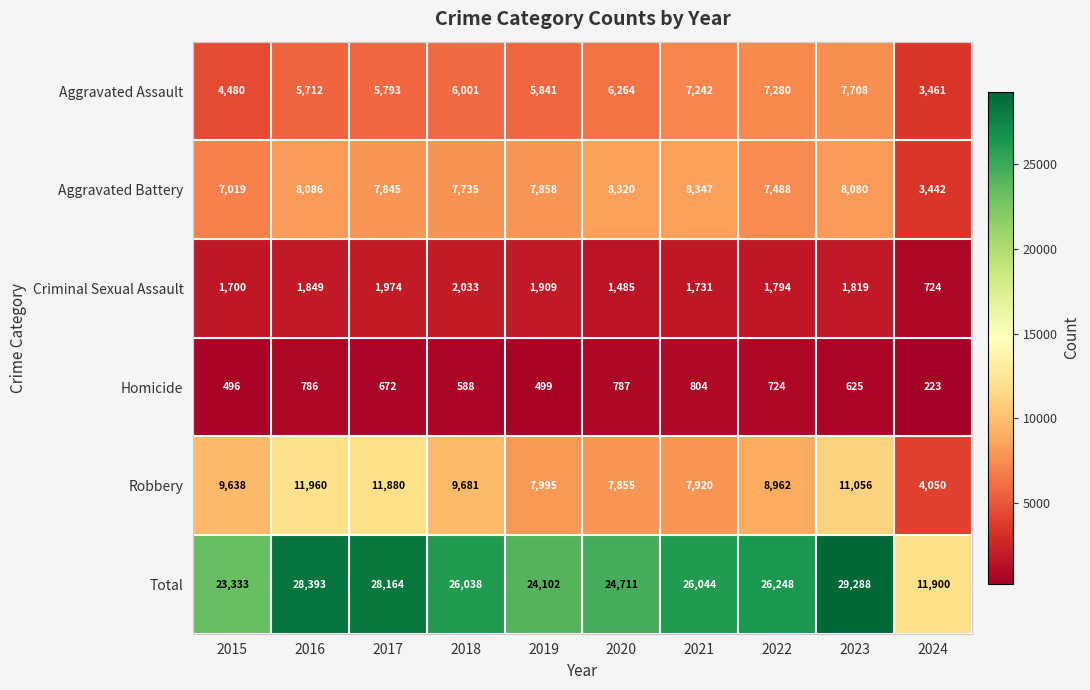

How many categories are shown in the chart?

10